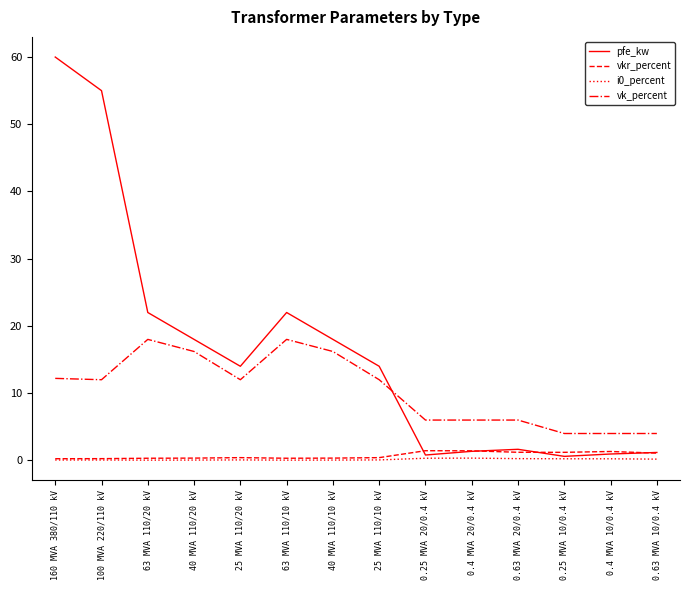

Between which two adjacent categories do pfe_kw and vk_percent first intersect?

25 MVA 110/10 kV and 0.25 MVA 20/0.4 kV